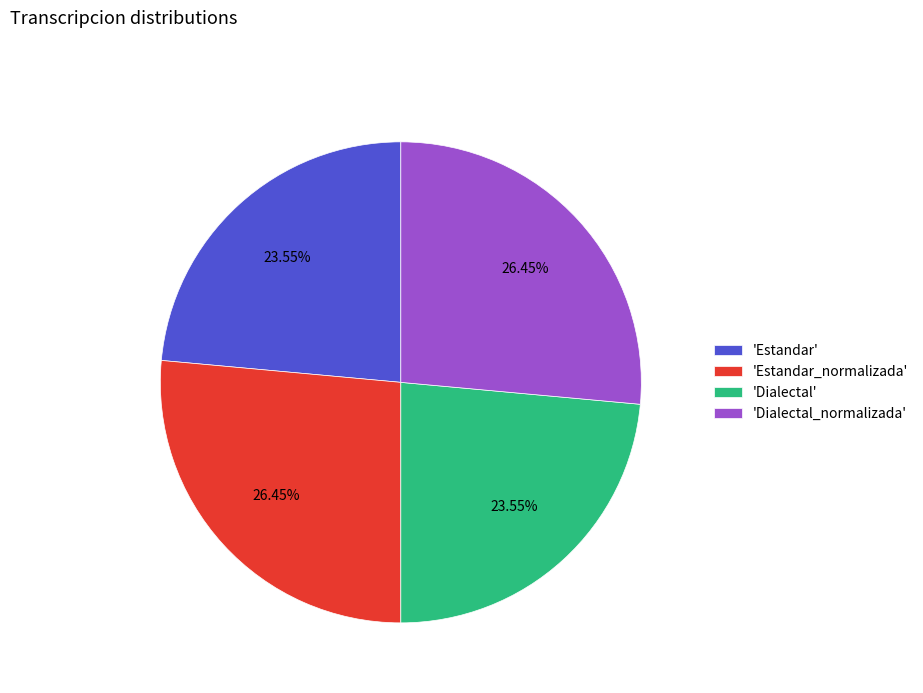

Combined, do 'Dialectal' and 'Estandar' account for over 50%?

No